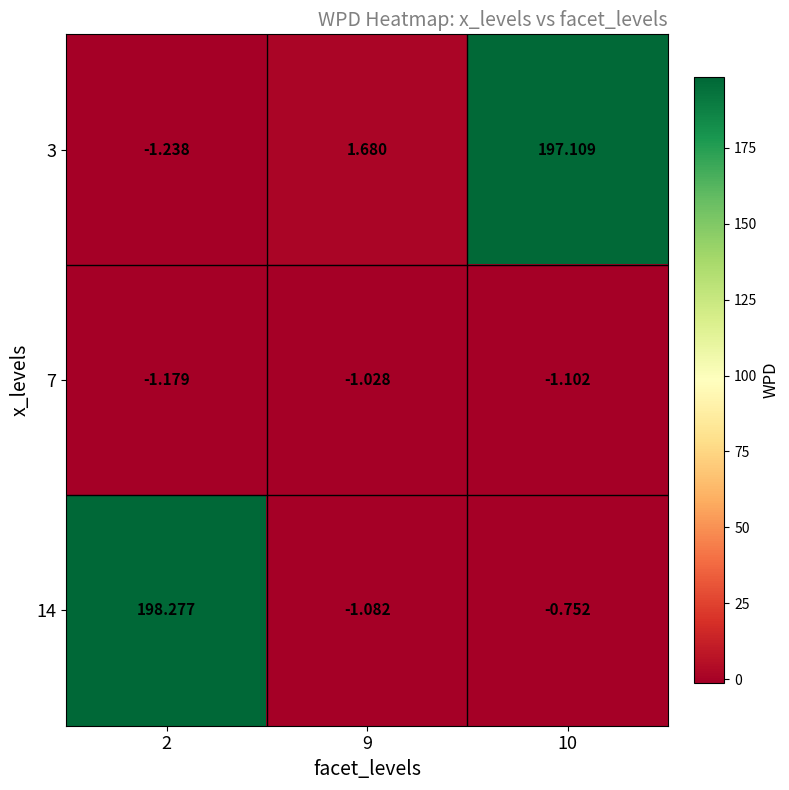

At 10, list the series in order from smallest to largest.

7, 14, 3